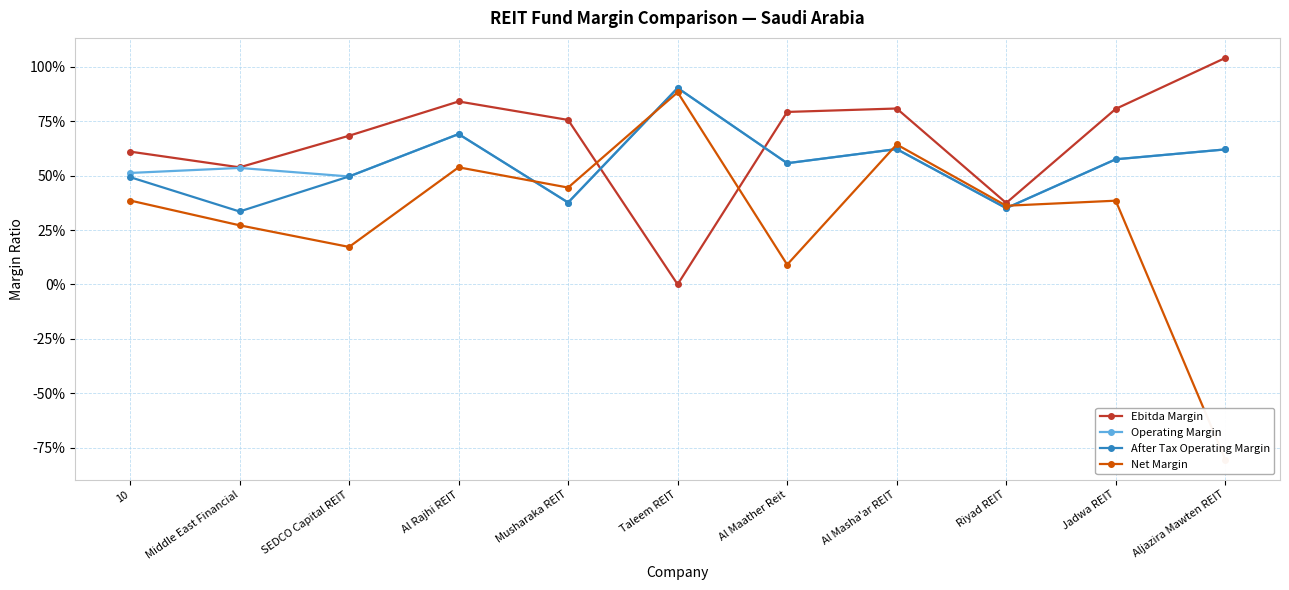

Reading left to right, transcribe all the data shown in this chart.

Ebitda Margin: 0.6	0.5	0.7	0.8	0.8	0.0	0.8	0.8	0.4	0.8	1.0
Operating Margin: 0.5	0.5	0.5	0.7	0.4	0.9	0.6	0.6	0.4	0.6	0.6
After Tax Operating Margin: 0.5	0.3	0.5	0.7	0.4	0.9	0.6	0.6	0.4	0.6	0.6
Net Margin: 0.4	0.3	0.2	0.5	0.4	0.9	0.1	0.6	0.4	0.4	-0.8